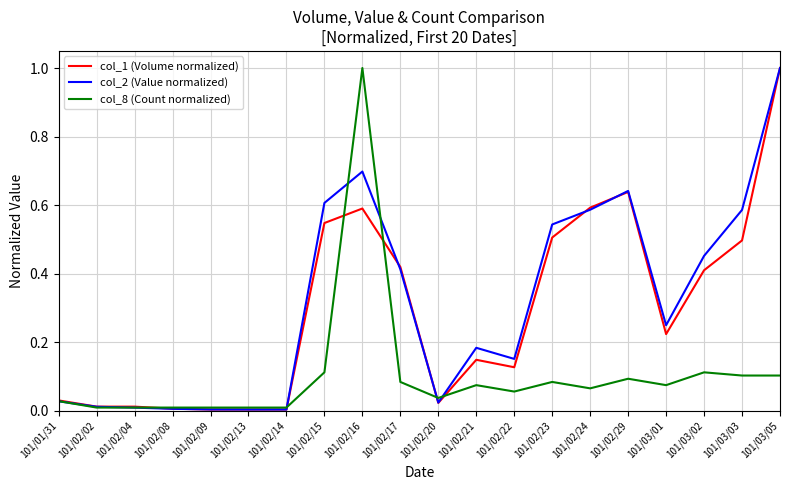

At 101/02/15, list the series in order from largest to smallest.

col_2 (Value normalized), col_1 (Volume normalized), col_8 (Count normalized)